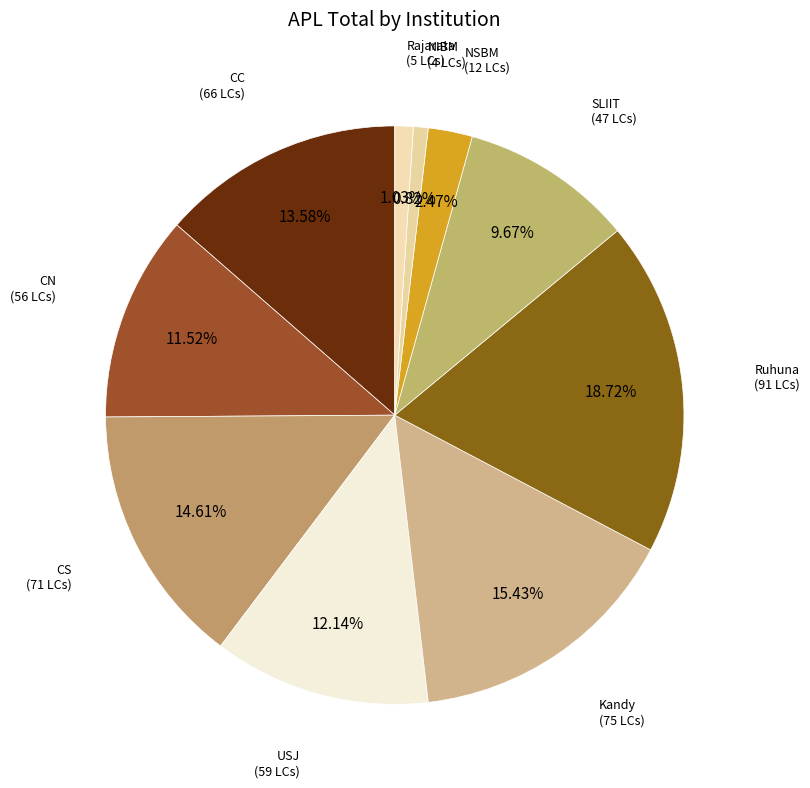

Count the number of slices in the pie.

10